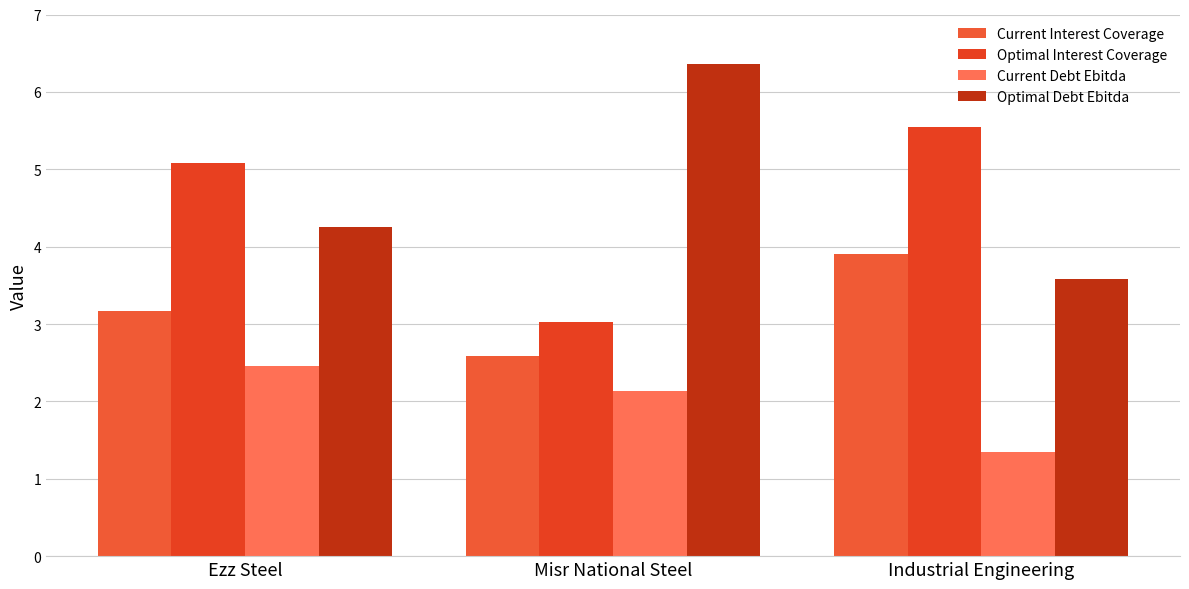

At which category is the sum across all series the highest?

Ezz Steel